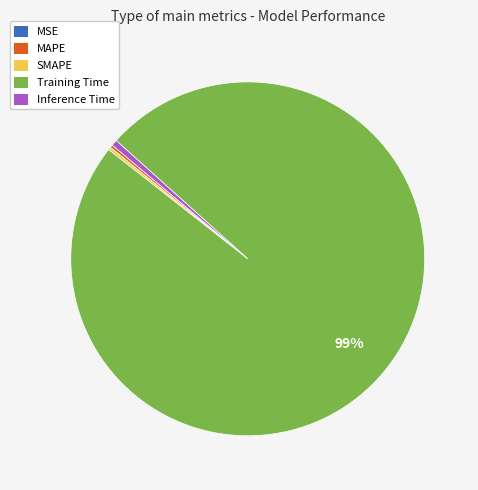

What is the largest slice in the pie chart?

Training Time